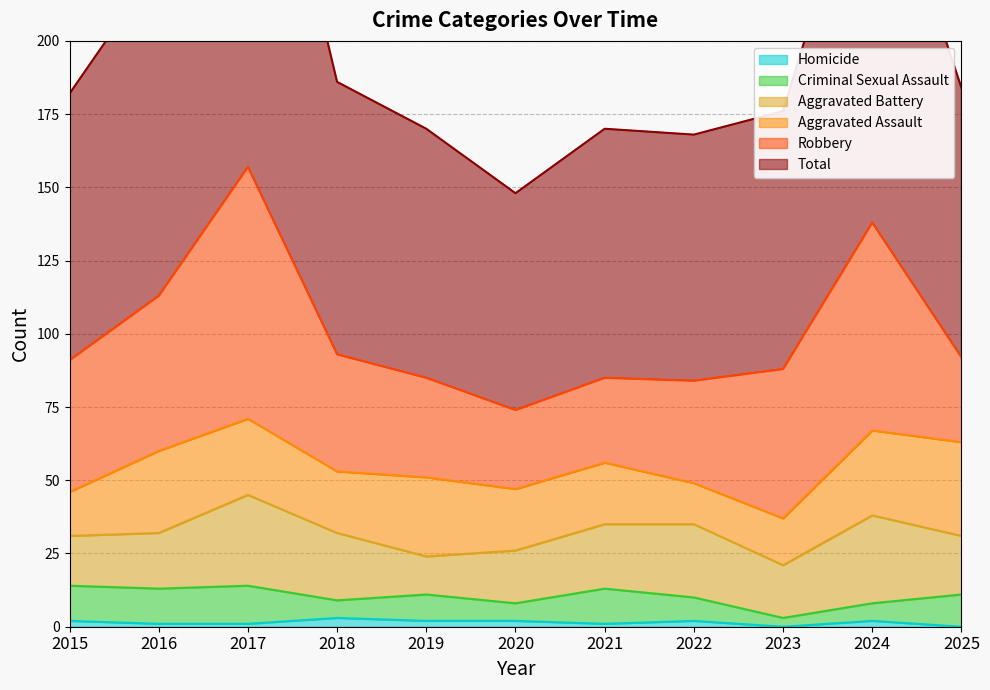

Reading right to left, transcribe all the data shown in this chart.

Aggravated Assault: 32	29	16	14	21	21	27	21	26	28	15
Aggravated Battery: 20	30	18	25	22	18	13	23	31	19	17
Criminal Sexual Assault: 11	6	3	8	12	6	9	6	13	12	12
Homicide: 0	2	0	2	1	2	2	3	1	1	2
Robbery: 29	71	51	35	29	27	34	40	86	53	45
Total: 92	138	88	84	85	74	85	93	157	113	91